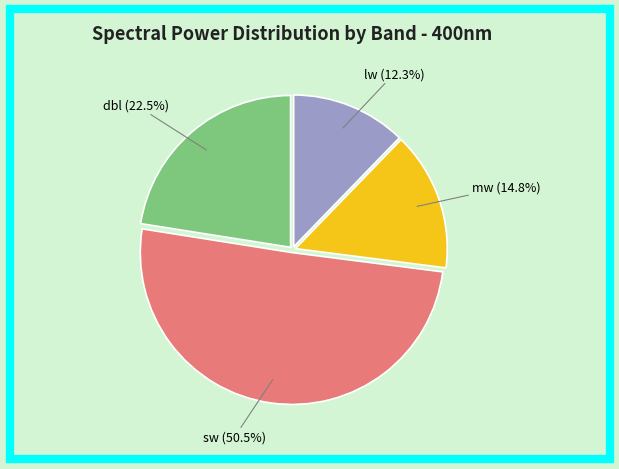

Is there any slice that represents more than half of the pie?

Yes